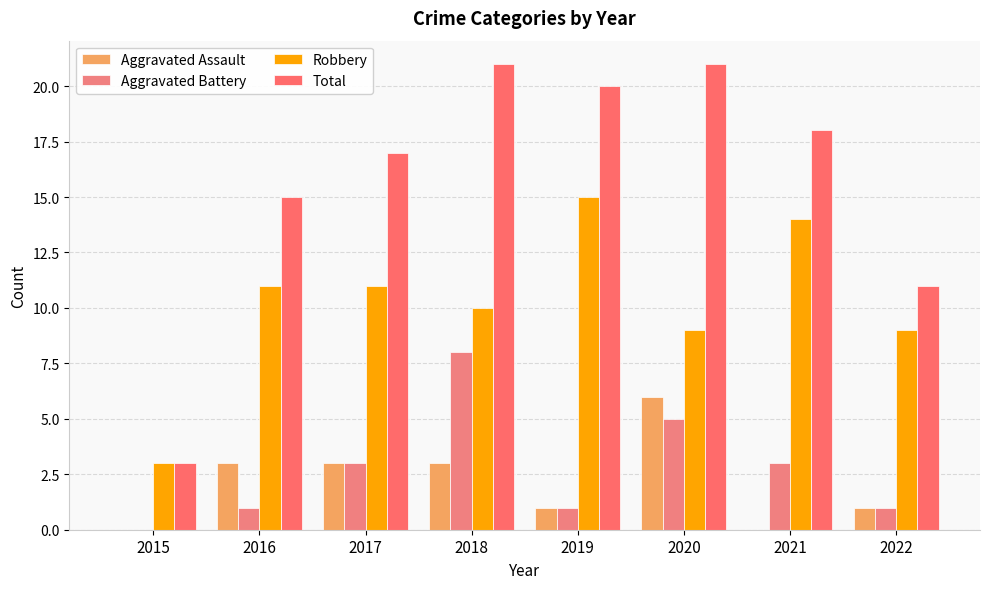

What is the lowest value of the Robbery series?

3